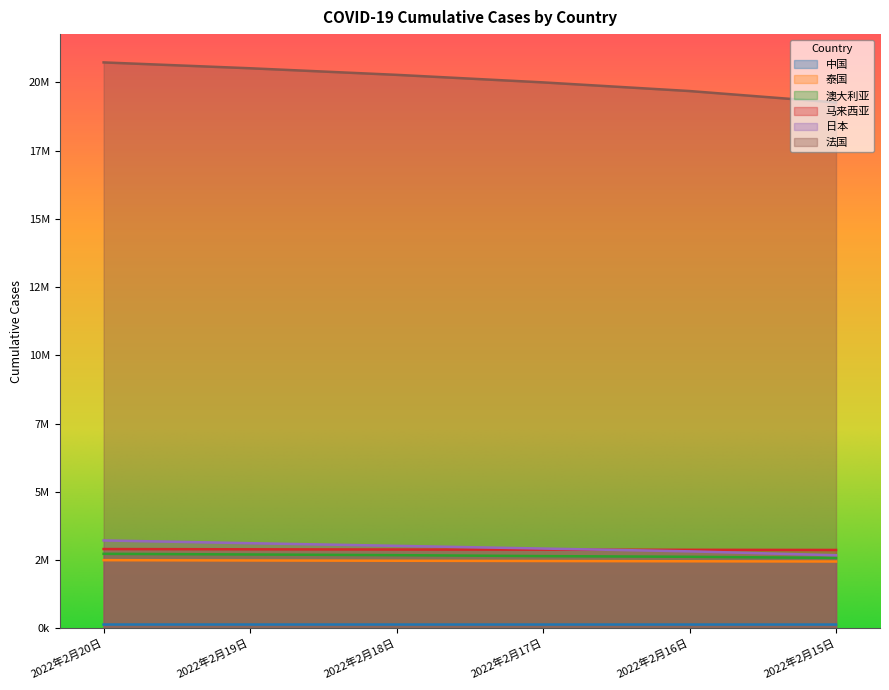

The value of 泰国 at 2022年2月16日 is 1616528. True or false?

False